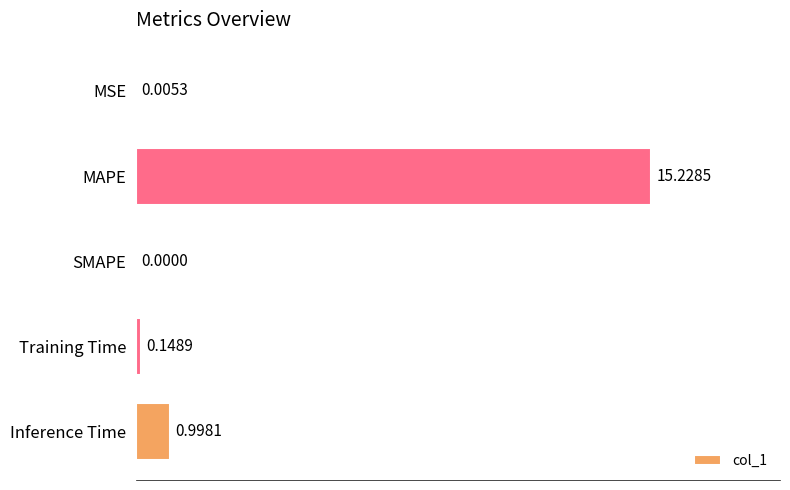

How many data points are above 0?

4